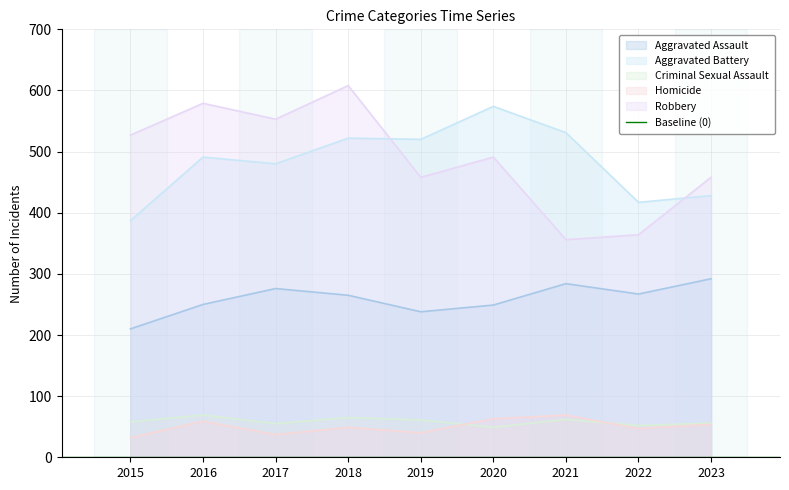

True or false: Aggravated Battery and Criminal Sexual Assault cross at least once.

False